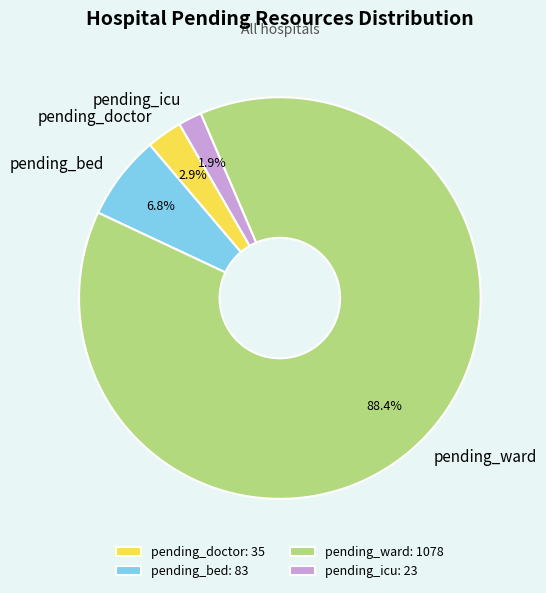

Between pending_doctor and pending_bed, which is larger?

pending_bed